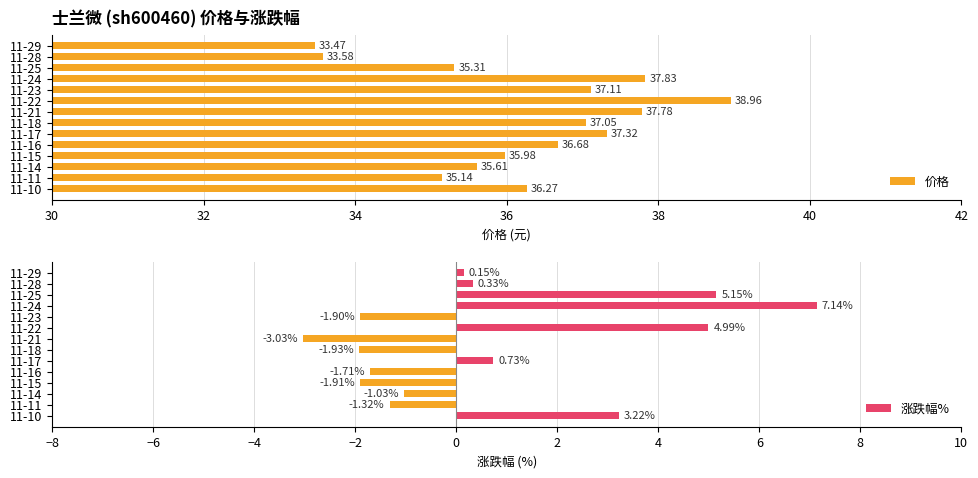

What is the sum of all 价格 values?

508.1